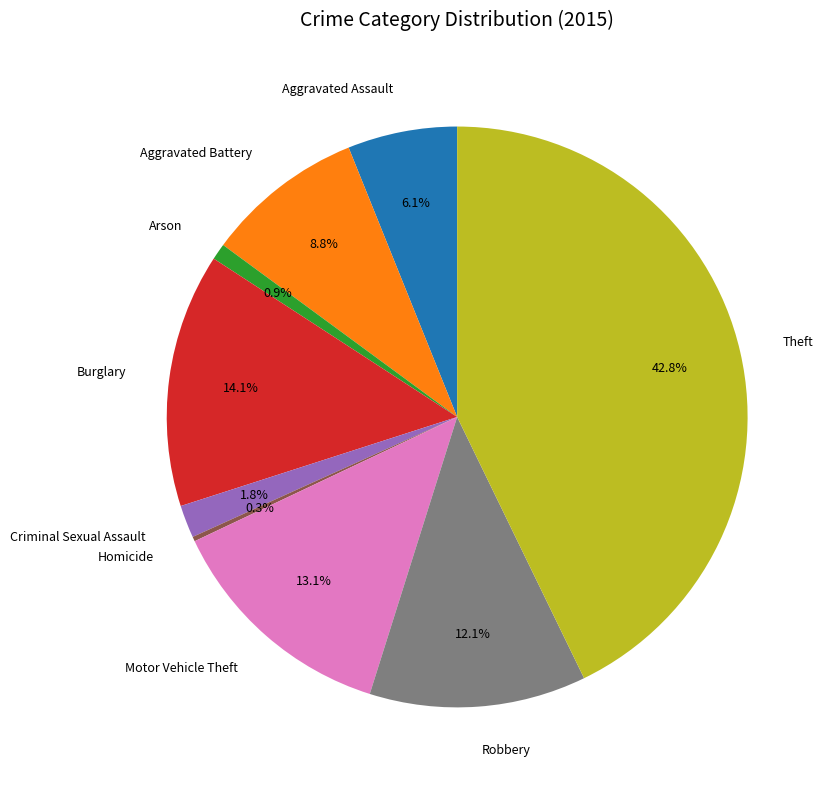

What is the ratio of the value at Theft to the value at Burglary?

3.0